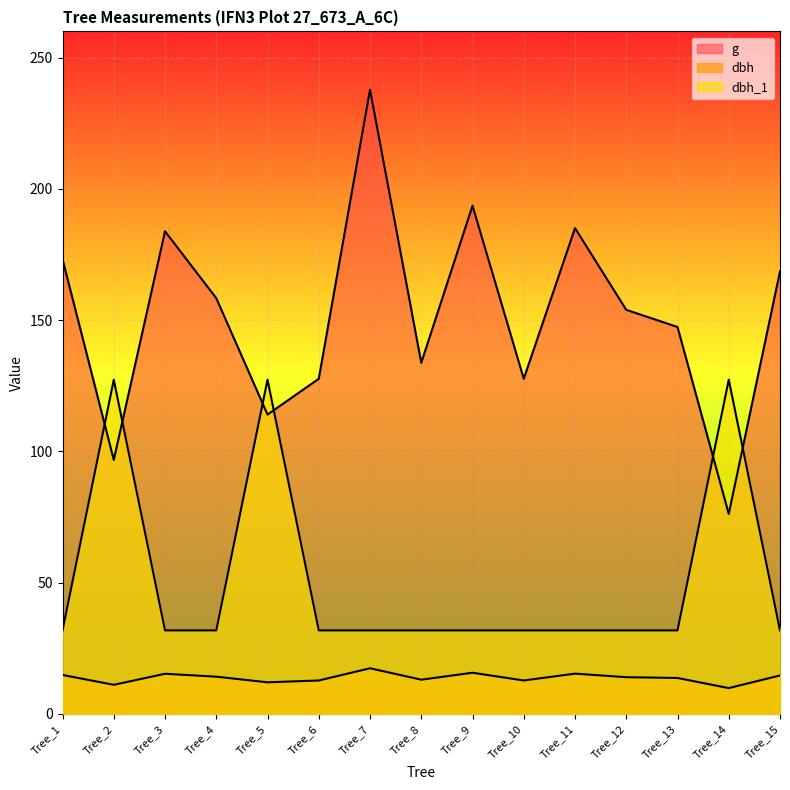

True or false: dbh and g intersect in this chart.

False